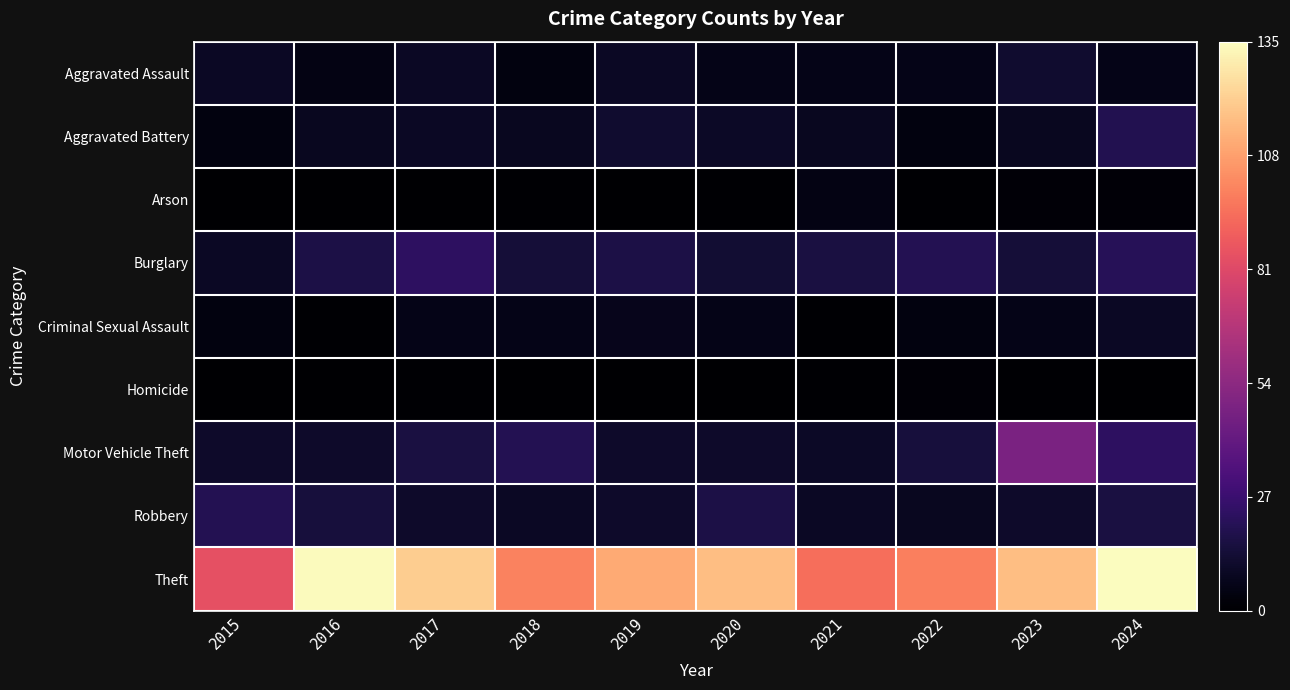

What is the maximum value shown in the chart?

135